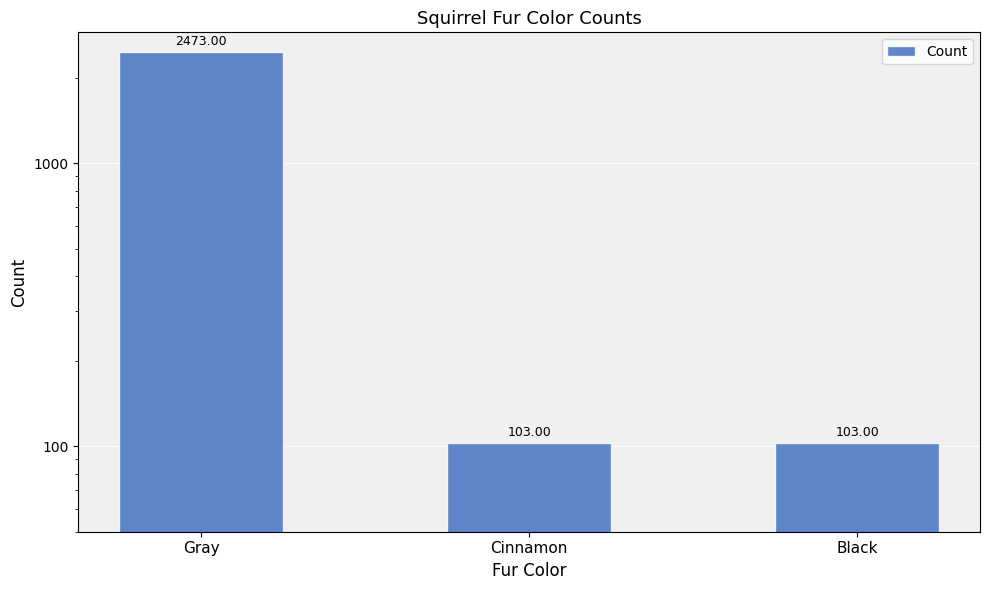

What is the difference between the values at Gray and Cinnamon?

2370